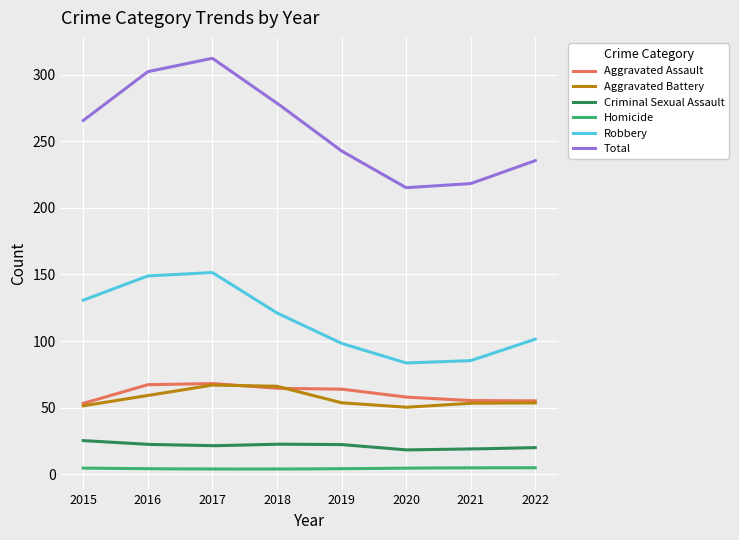

Which series has the largest total across all categories?

Total